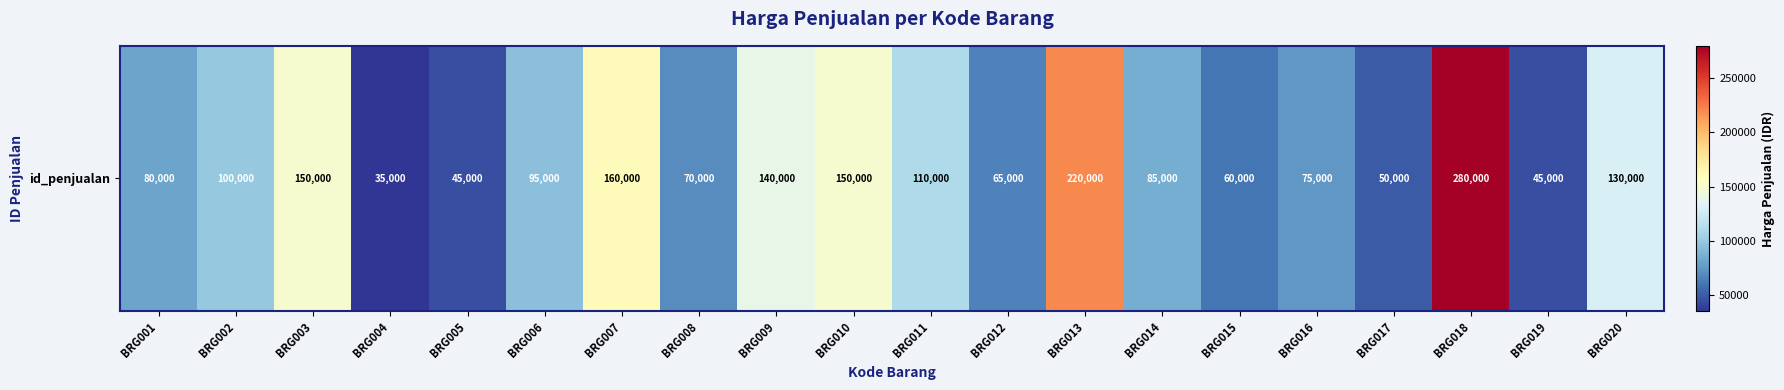

List the labels in order of value, largest first.

BRG018, BRG013, BRG007, BRG003, BRG010, BRG009, BRG020, BRG011, BRG002, BRG006, BRG014, BRG001, BRG016, BRG008, BRG012, BRG015, BRG017, BRG005, BRG019, BRG004